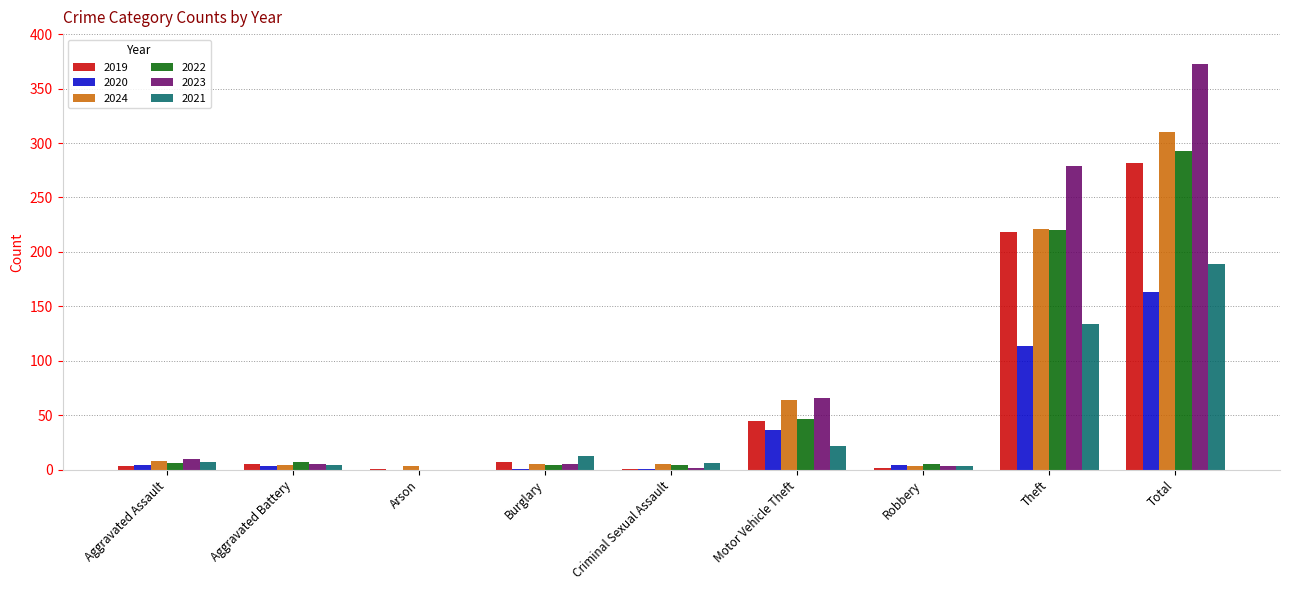

Read the 2023 value at Motor Vehicle Theft.

66